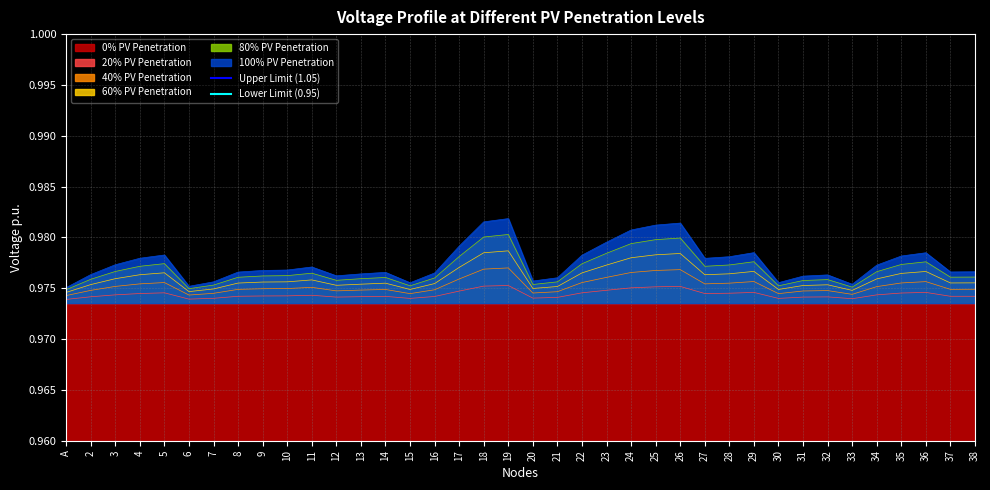

What is the label of the 2nd point from the left?

2